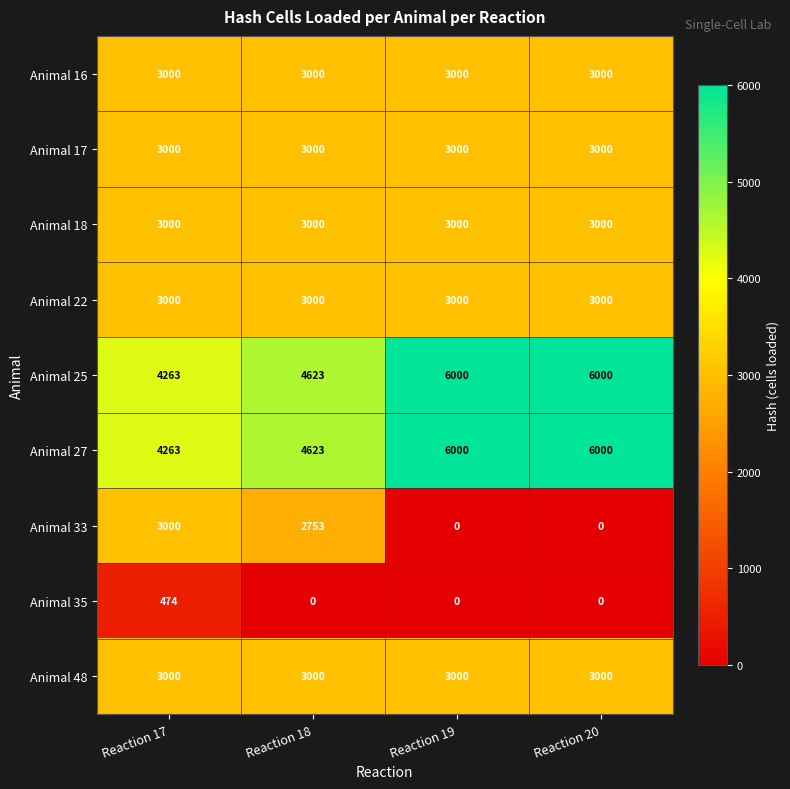

Between Reaction 17 and Reaction 19, which series saw the biggest shift?

Animal 33